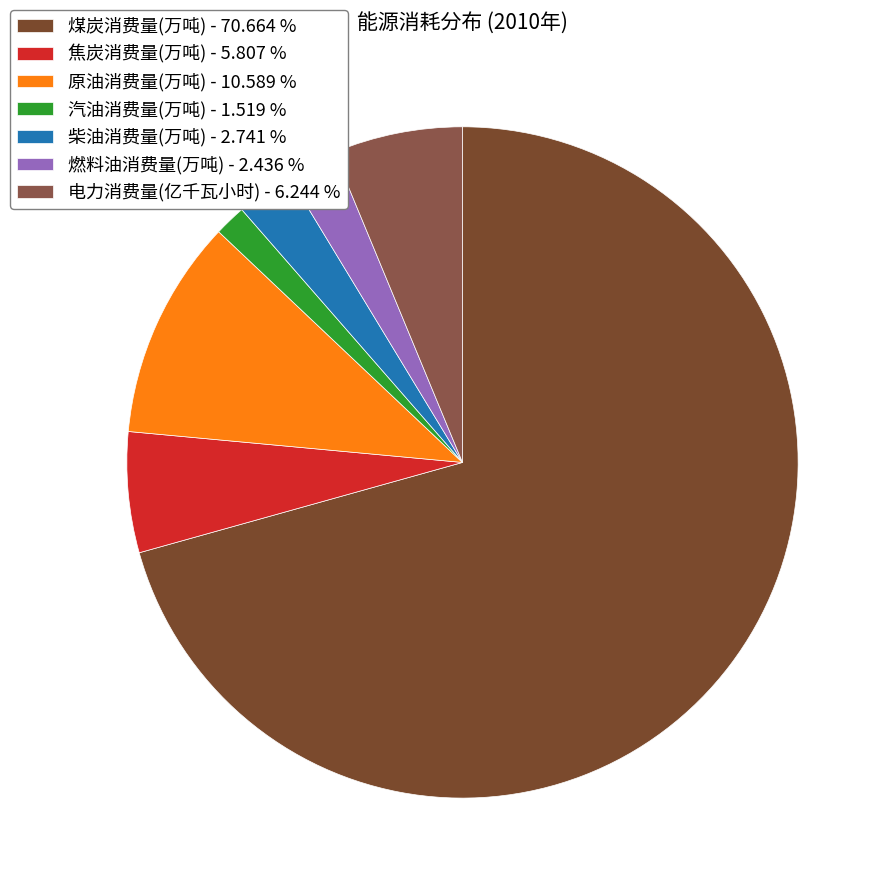

Count the number of slices in the pie.

7